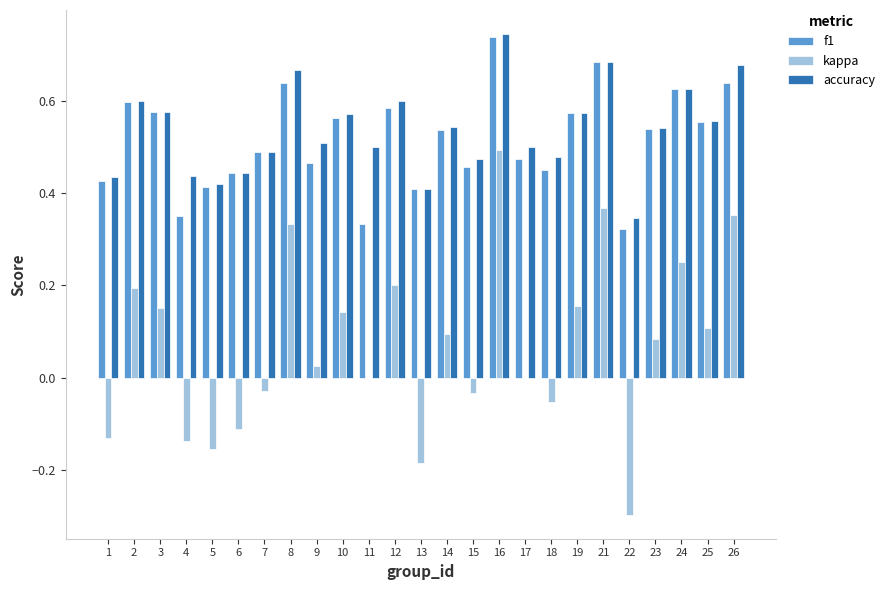

What are all the series names shown in the legend?

f1, kappa, accuracy